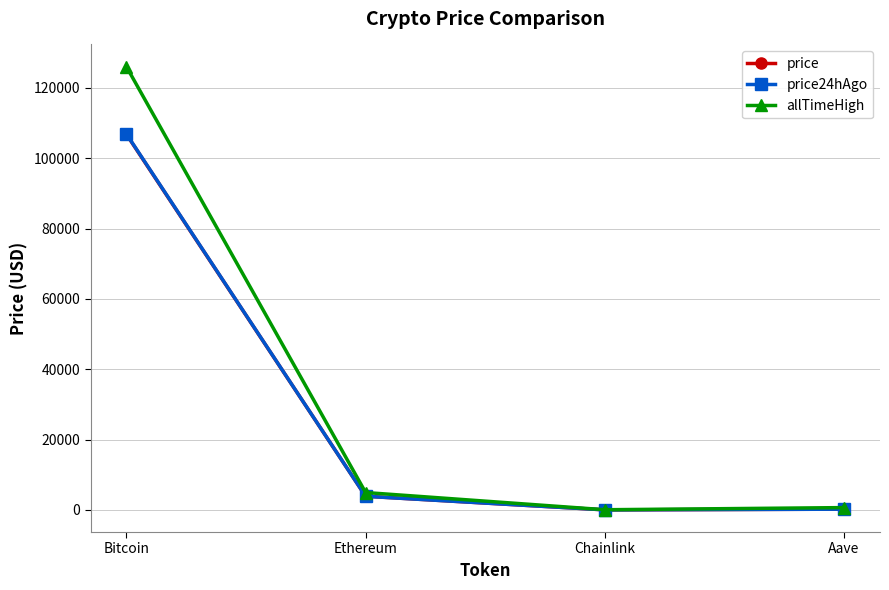

What position from the right is Bitcoin?

4